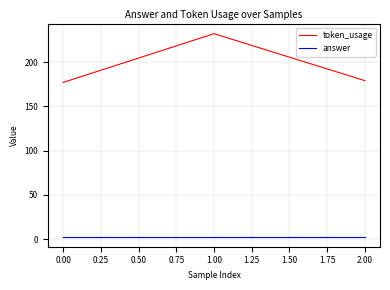

The value of token_usage at 2.00 is 296. True or false?

False